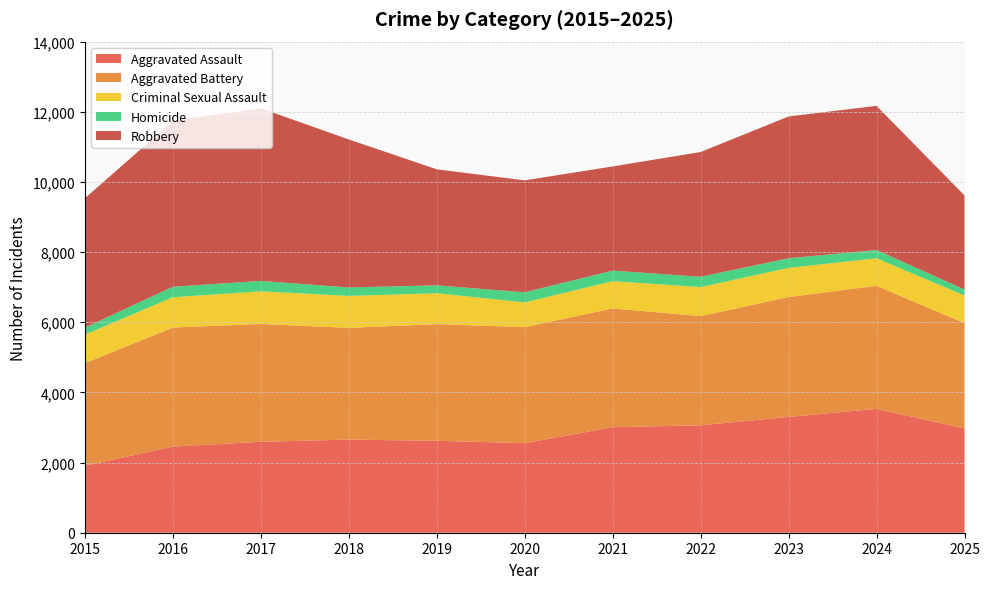

Reading left to right, what are all the values shown in this chart?

Aggravated Assault: 1910	2455	2592	2655	2621	2554	3007	3062	3301	3531	2974
Aggravated Battery: 2924	3395	3359	3187	3326	3307	3388	3113	3419	3509	3000
Criminal Sexual Assault: 815	864	931	910	880	706	776	828	831	785	788
Homicide: 197	299	297	241	226	287	302	294	274	235	171
Robbery: 3688	4726	4920	4219	3307	3191	2969	3556	4042	4109	2682